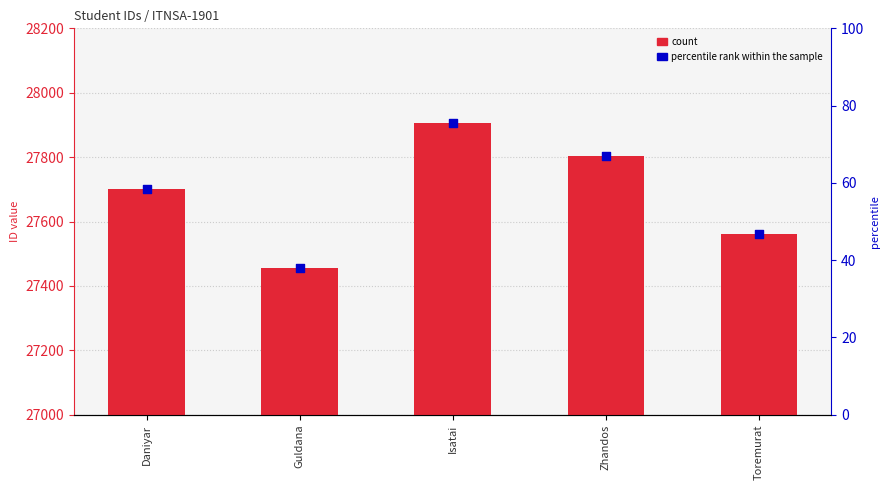

What is the change in value from Isatai to Toremurat?

-346